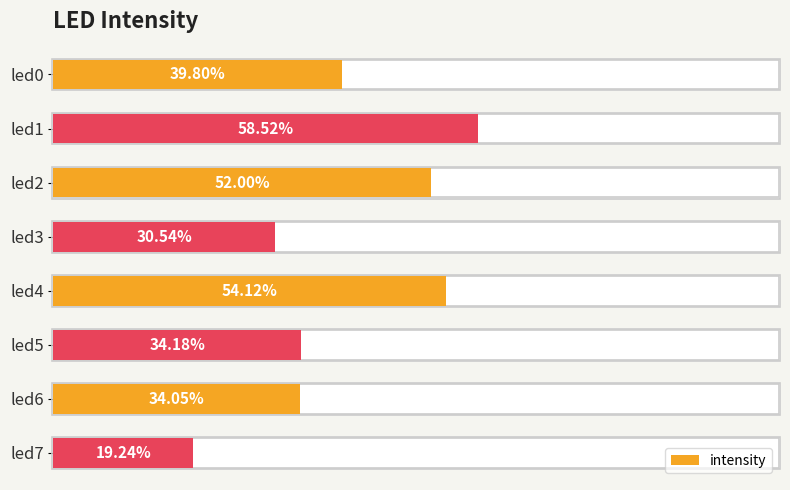

What is the value of the 6th bar from the left?

0.3